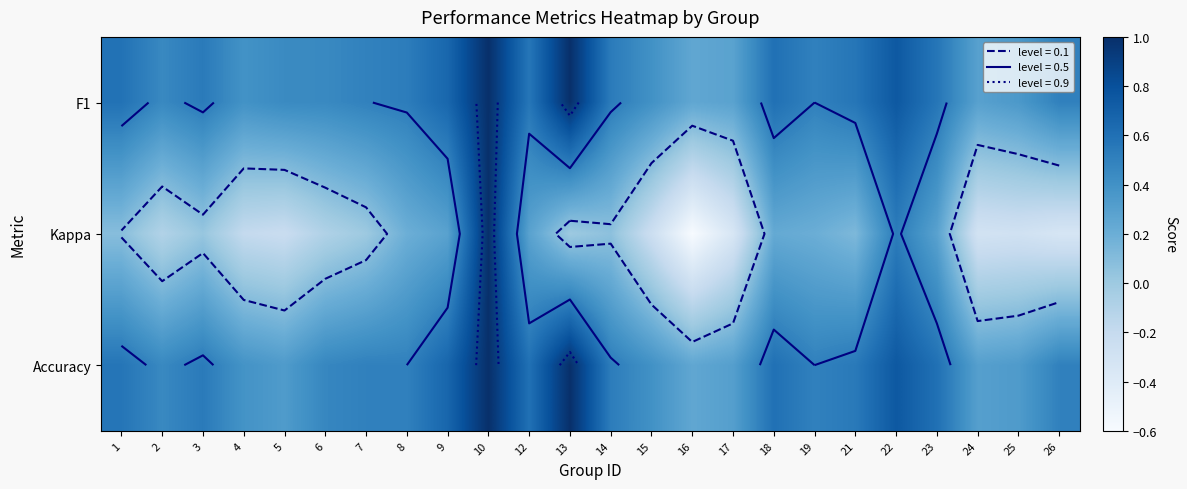

How many values in the Kappa series exceed 0?

12